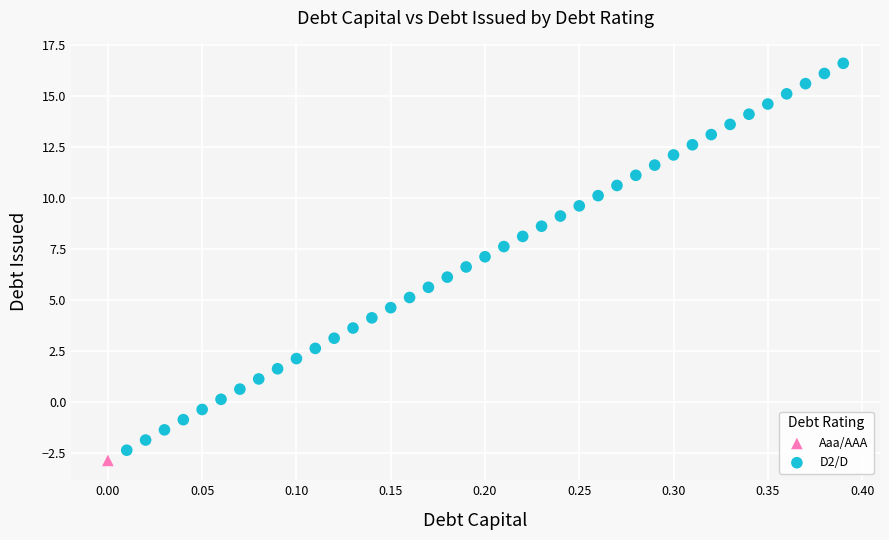

What are all the series names shown in the legend?

Aaa/AAA, D2/D